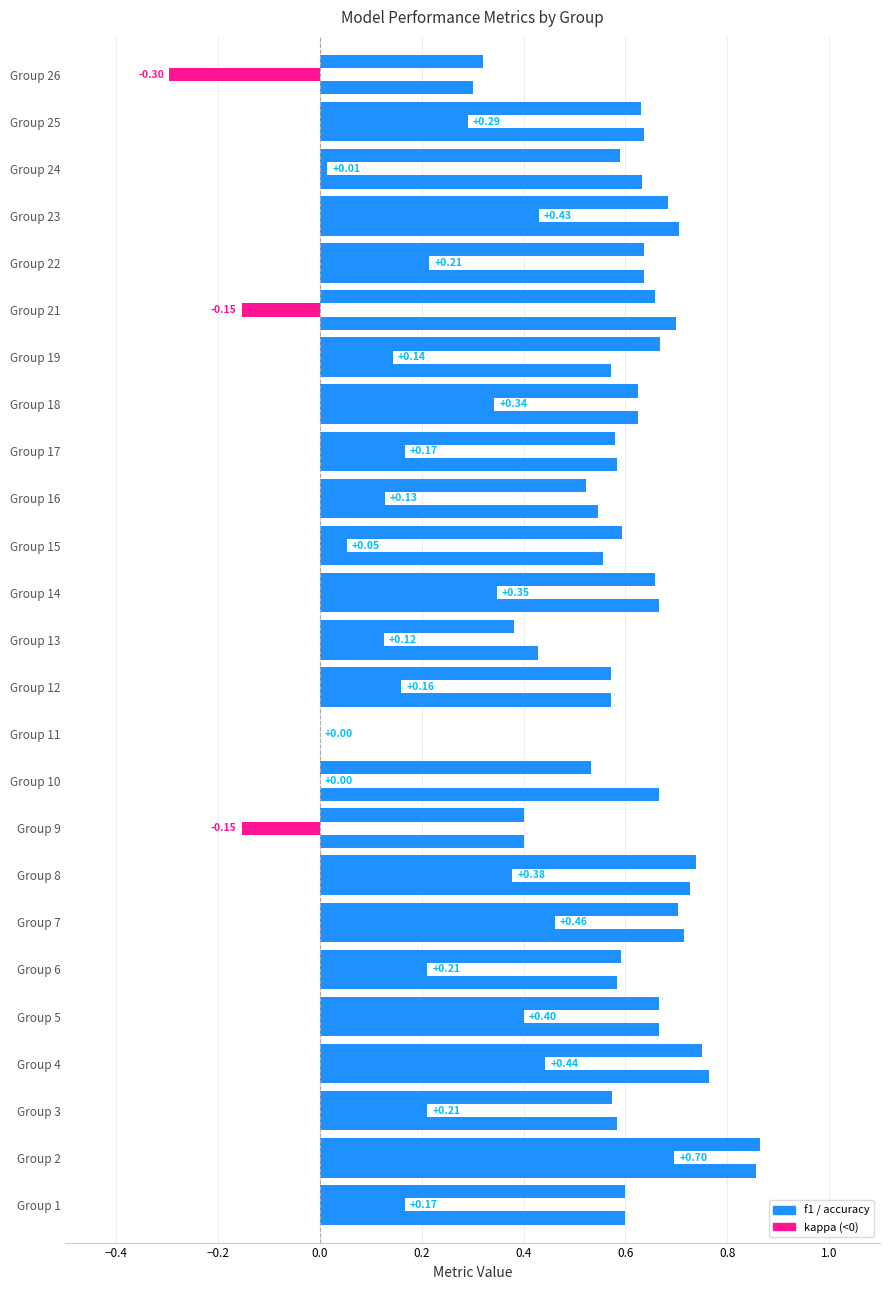

The accuracy series shows 0.4 at 26. True or false?

False